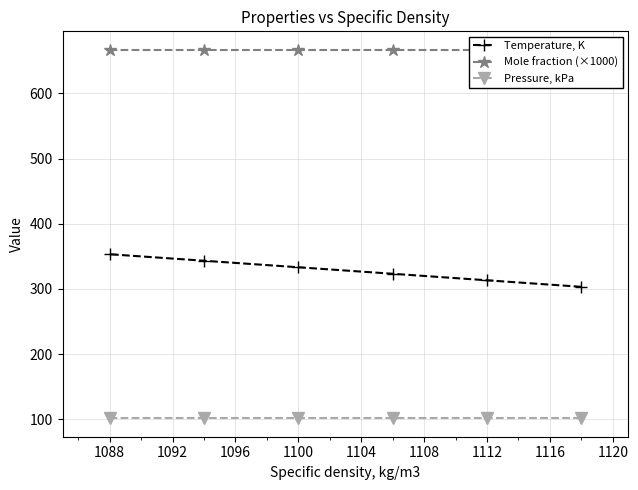

The value of Pressure, kPa at 1100 is 101.3. True or false?

True